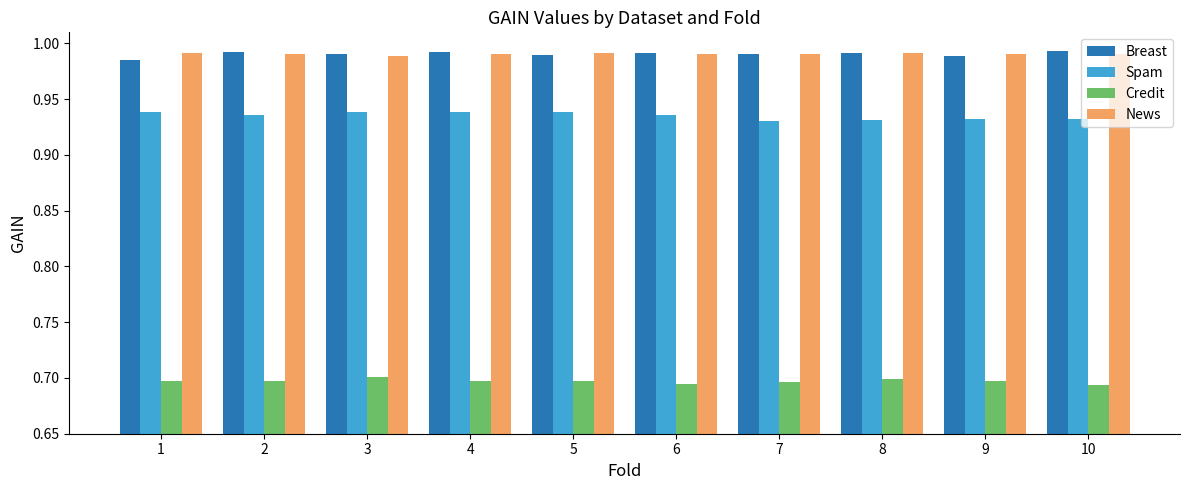

The Spam series shows 0.3 at 3. True or false?

False